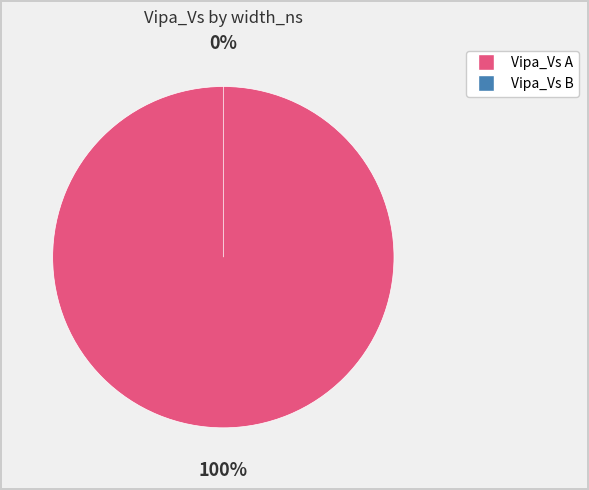

True or false: 160 accounts for 17% of the total.

False